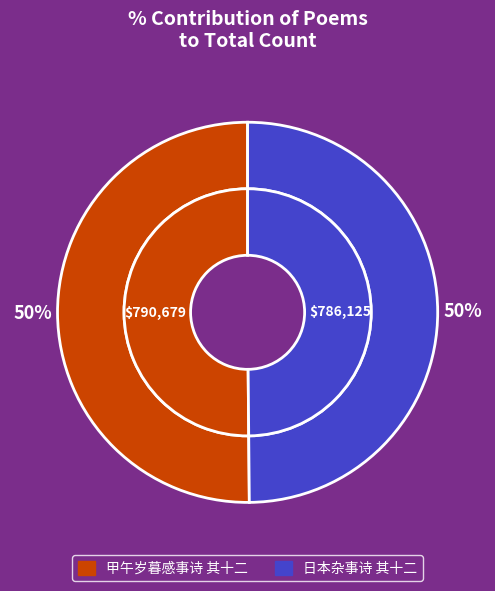

What is the change in value from 甲午岁暮感事诗 其十二 to 日本杂事诗 其十二?

-4554